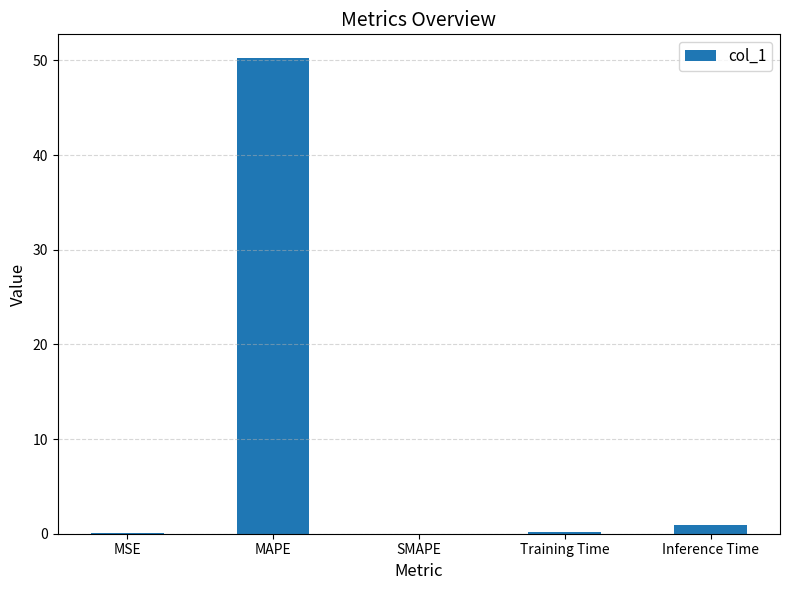

What is the change in value from MSE to MAPE?

+50.2